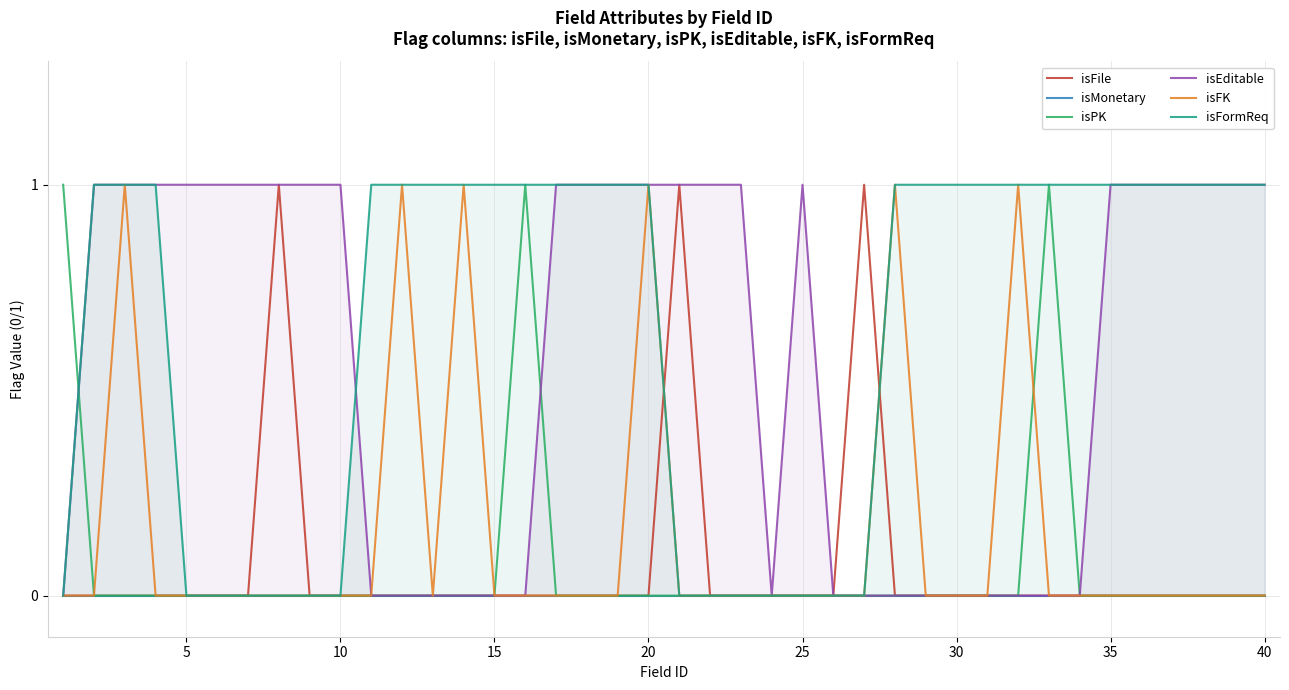

Is it true that isPK equals 0 at 20?

True